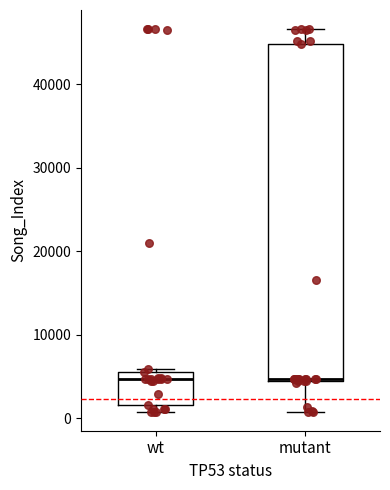

Reading left to right, read every box against the y-axis: the position of its median line, the range the box covers, and the ends of its whiskers. The values are not printed on the chart, so give them approximately, as read against the axis.

wt: median 5000, box 2000 to 6000, whiskers 1000 to 6000 (just above the box's upper edge)
mutant: median 5000, box 4000 to 45000, whiskers 1000 to 47000